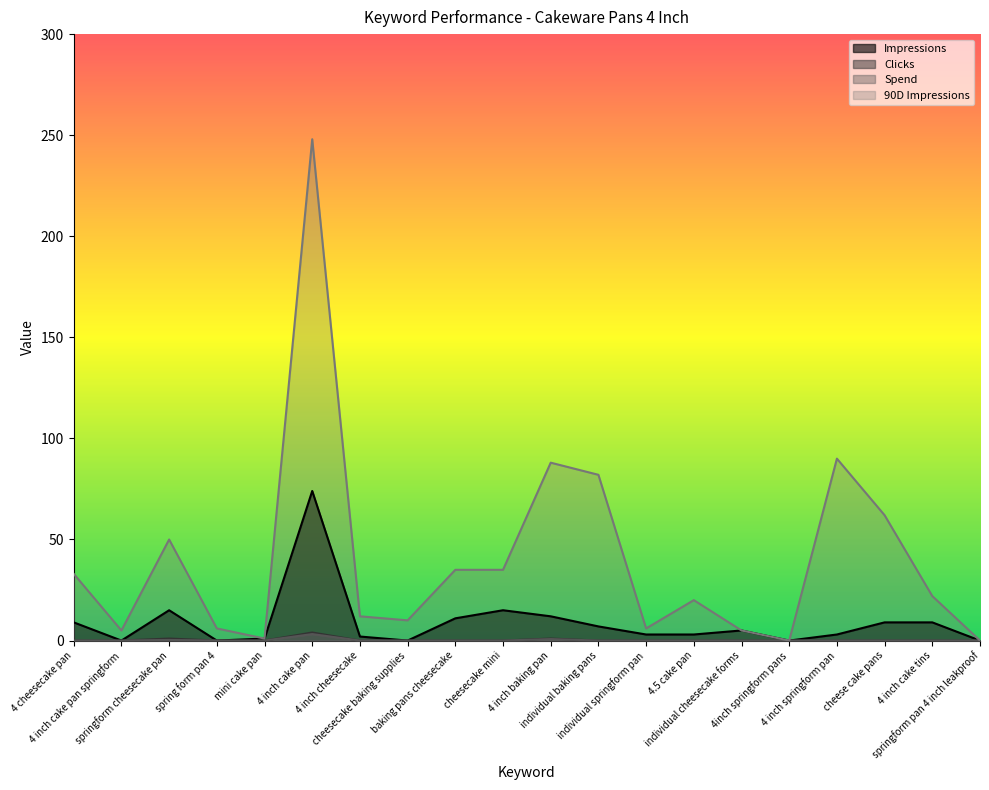

Which series has the largest total across all categories?

90D Impressions